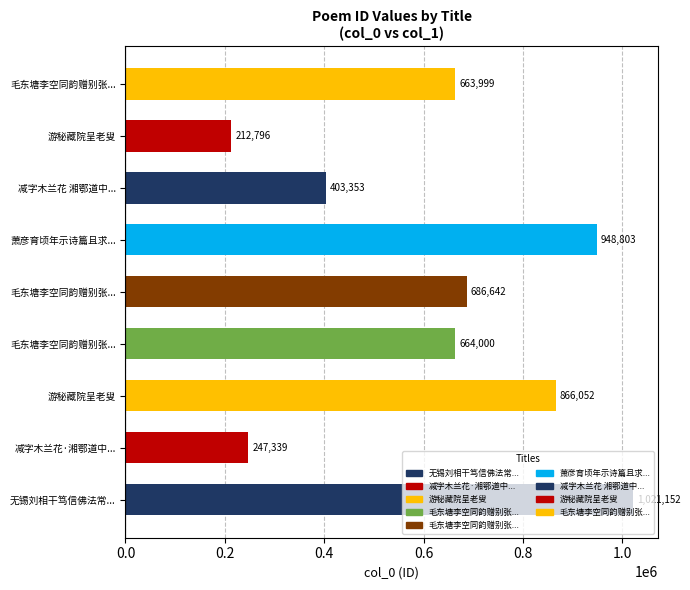

Which category has the highest value across all series?

无锡刘相干笃信佛法常...